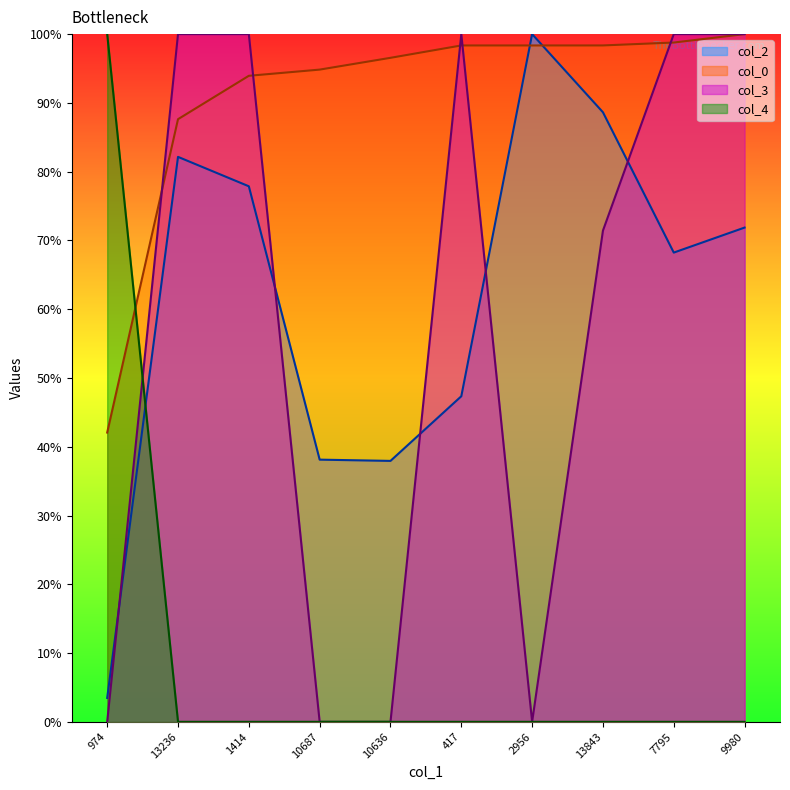

At which category is the sum across all series the highest?

9980